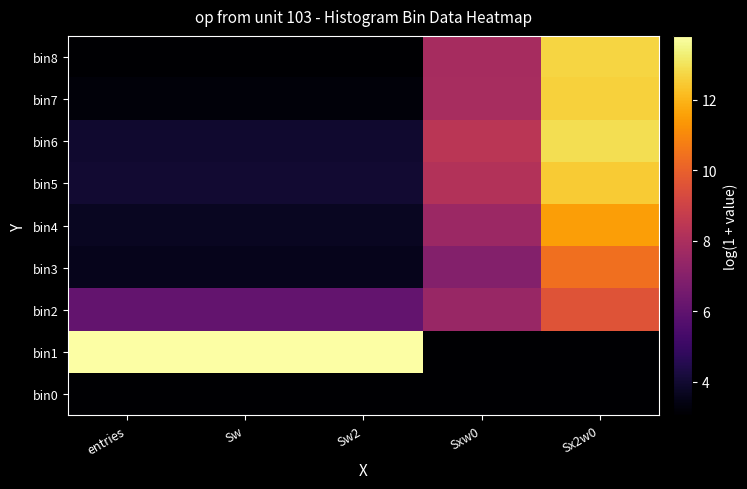

Reading left to right, transcribe all the data shown in this chart.

bin0: entries=3.0	Sw=3.0	Sw2=3.0	Sxw0=3.0	Sx2w0=3.0
bin1: entries=13.8	Sw=13.8	Sw2=13.8	Sxw0=3.0	Sx2w0=3.0
bin2: entries=6.1	Sw=6.1	Sw2=6.1	Sxw0=7.5	Sx2w0=9.6
bin3: entries=3.6	Sw=3.6	Sw2=3.6	Sxw0=6.9	Sx2w0=10.4
bin4: entries=3.7	Sw=3.7	Sw2=3.7	Sxw0=7.6	Sx2w0=11.5
bin5: entries=4.0	Sw=4.0	Sw2=4.0	Sxw0=8.2	Sx2w0=12.5
bin6: entries=4.0	Sw=4.0	Sw2=4.0	Sxw0=8.4	Sx2w0=12.9
bin7: entries=3.2	Sw=3.2	Sw2=3.2	Sxw0=7.9	Sx2w0=12.6
bin8: entries=3.0	Sw=3.0	Sw2=3.0	Sxw0=7.9	Sx2w0=12.7